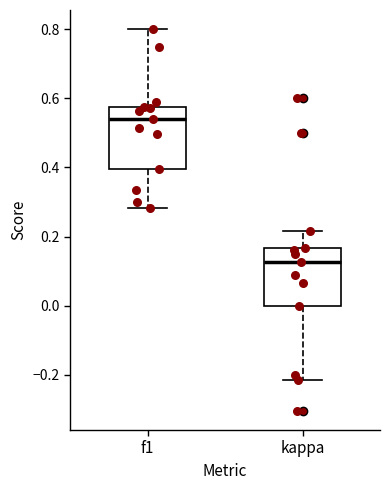

Where does the upper whisker of the box for f1 end on the y-axis? The values are not printed on the chart, so give them approximately, as read against the axis.

0.80